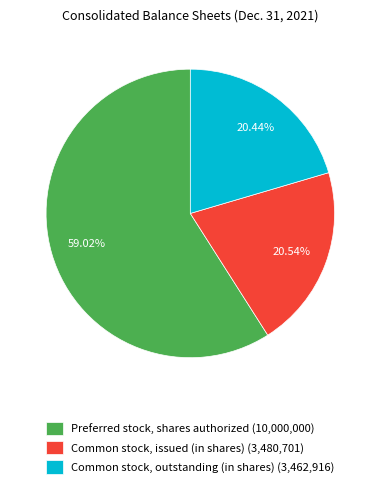

Which slice represents more than half of the pie?

Preferred stock, shares authorized